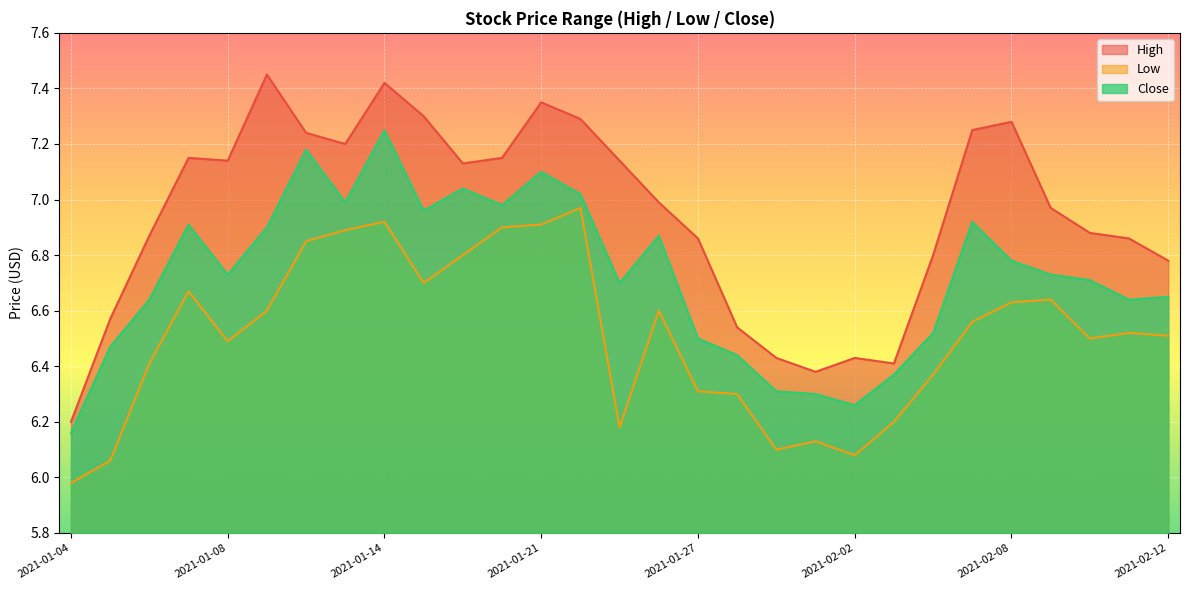

What are all the series names shown in the legend?

High, Low, Close